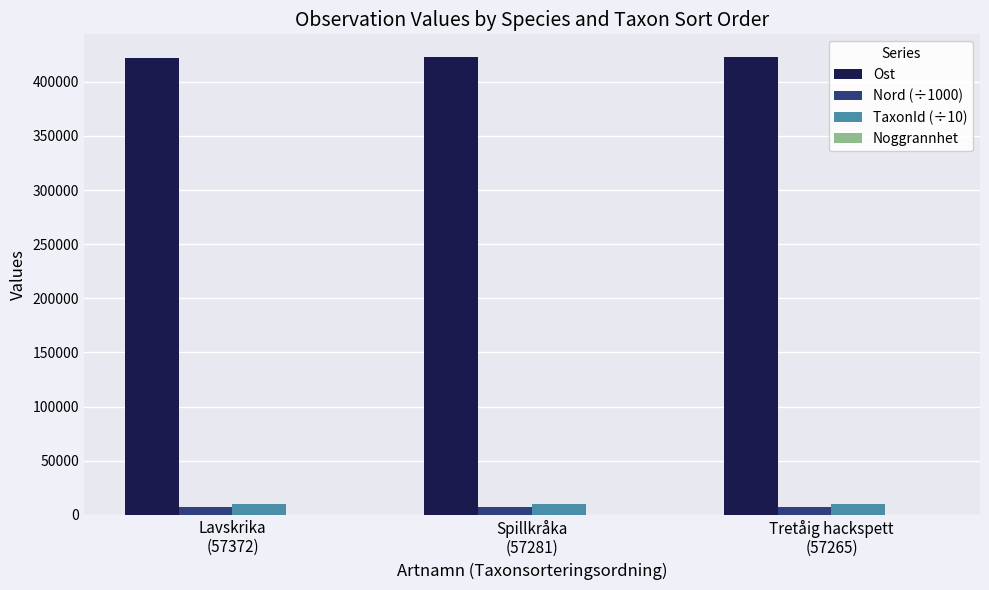

What is the maximum value shown in the chart?

422738